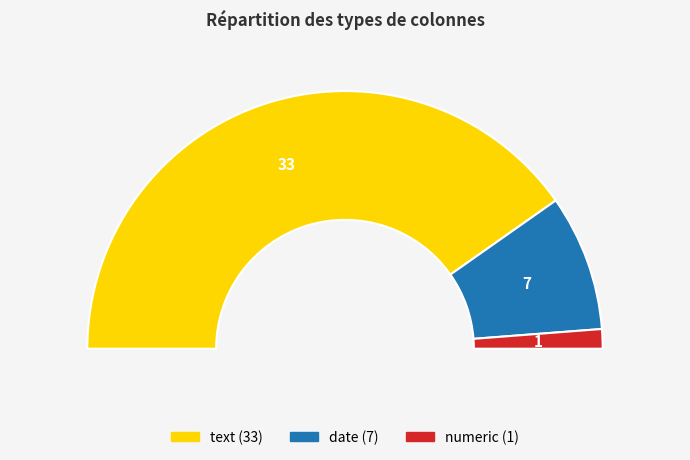

Is there any slice that represents more than half of the pie?

Yes